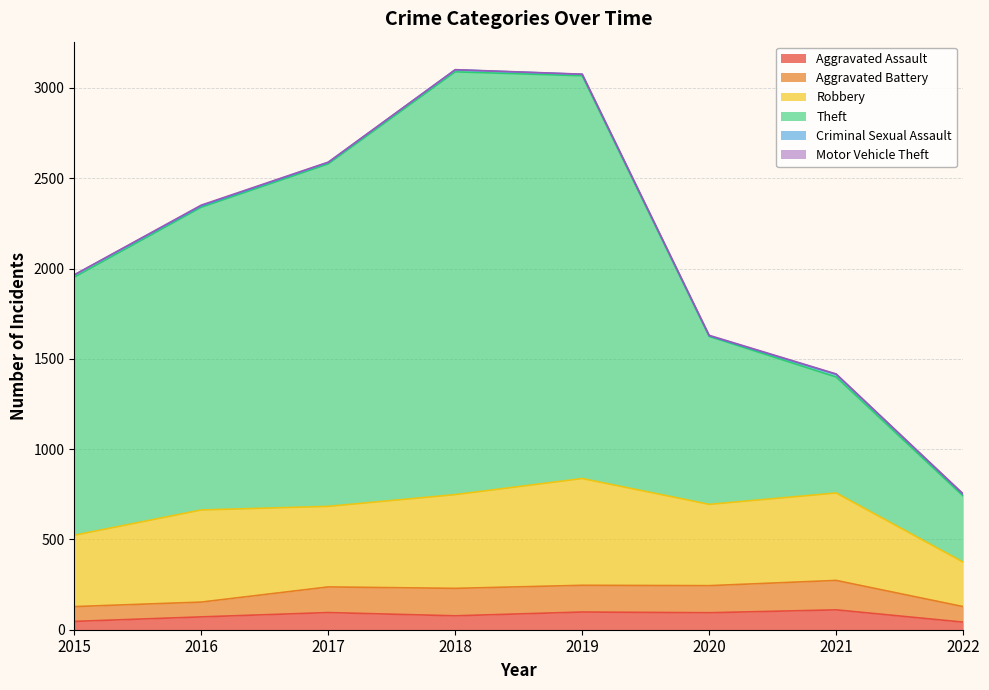

What is the average value of the Motor Vehicle Theft series?

2